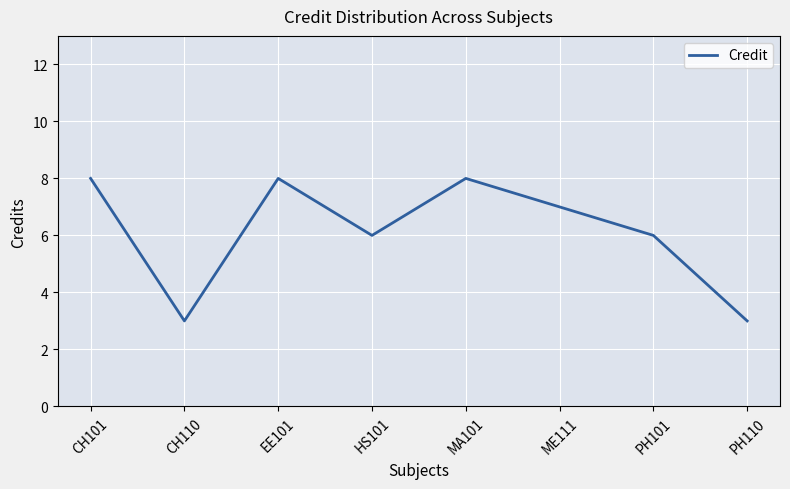

Is it true that the value at PH110 is 1?

False